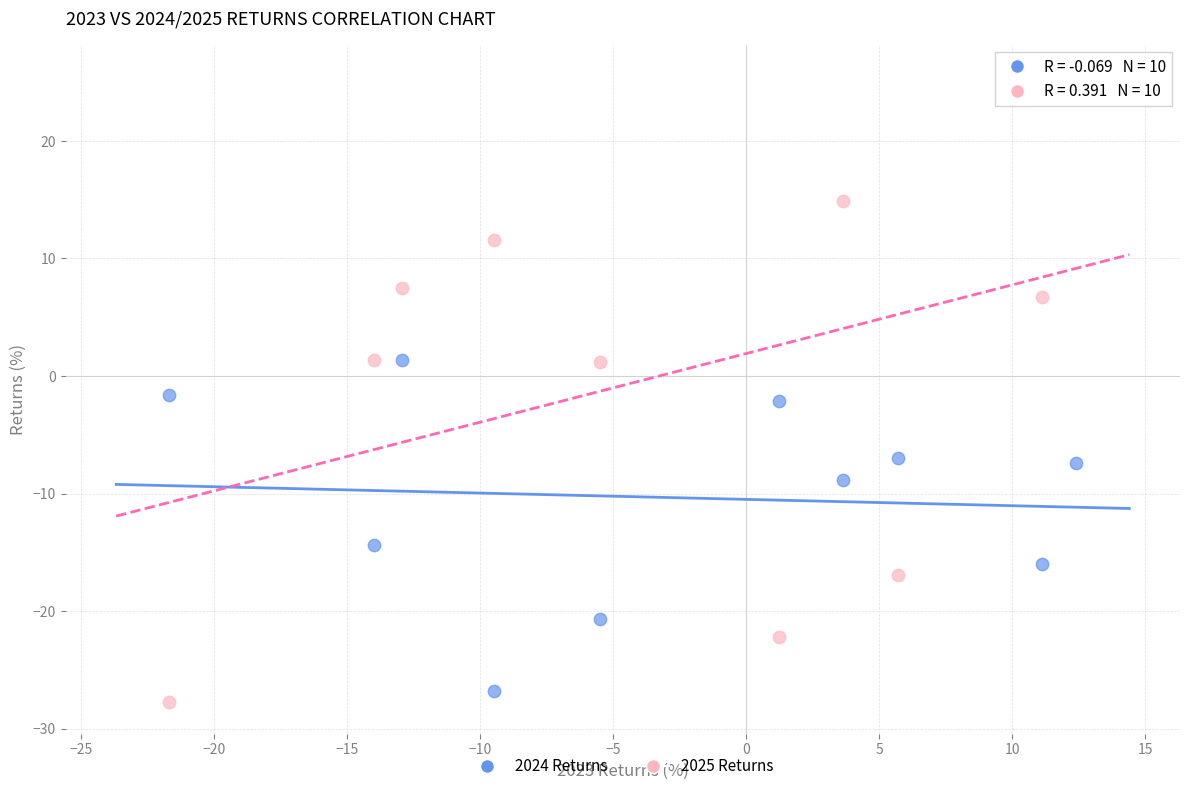

Which series contains the highest Y value?

2025 Returns